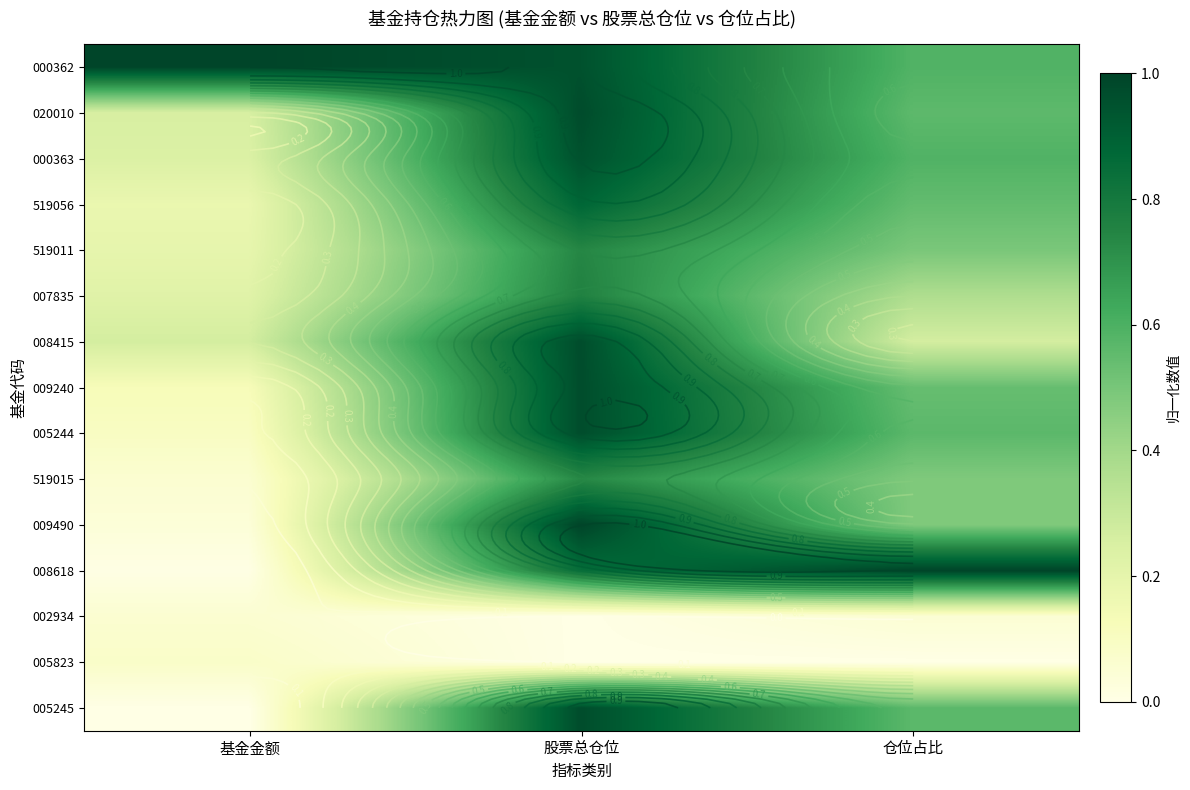

List the series in order of their peak value, lowest first.

002934, 005823, 519015, 519011, 007835, 519056, 000363, 008415, 009240, 005244, 005245, 020010, 000362, 009490, 008618